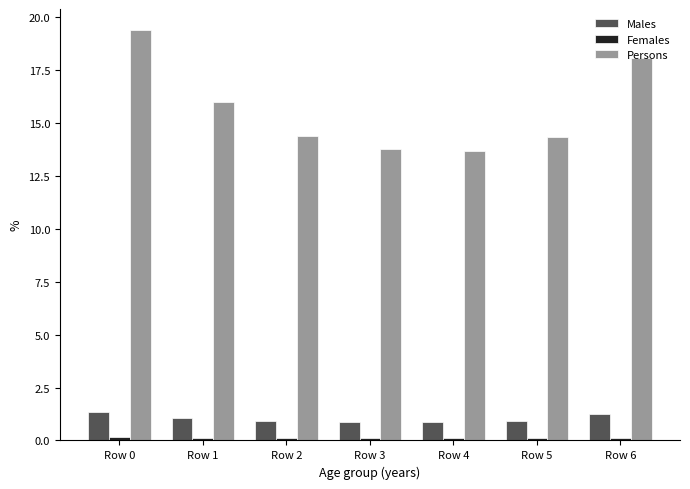

Which series has the largest range (max minus min)?

Persons